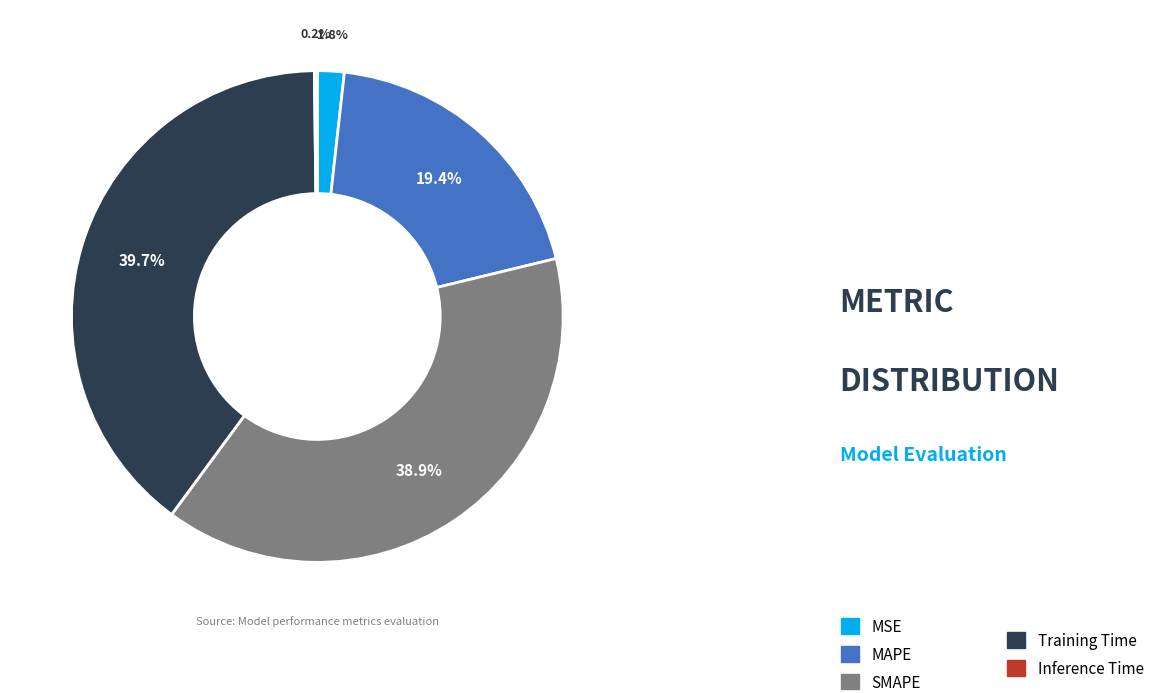

Is there any slice that represents more than half of the pie?

No